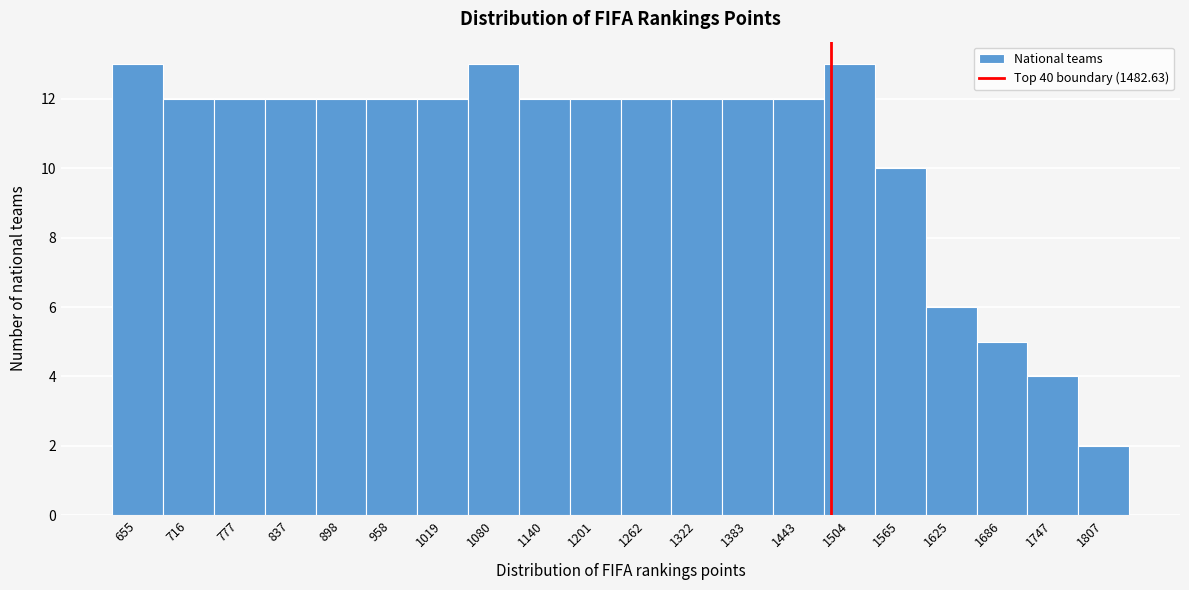

How tall is the bar that spans 1600 to 1660 on the x-axis? Neither the bar edges nor the heights are printed on the chart, so give them approximately, as read against the axes.

6